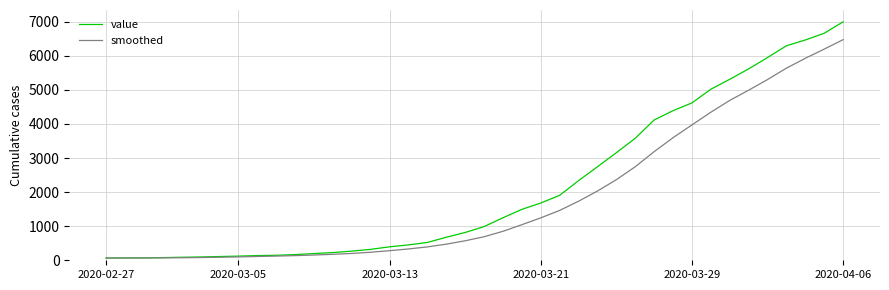

Which series has the largest total across all categories?

value